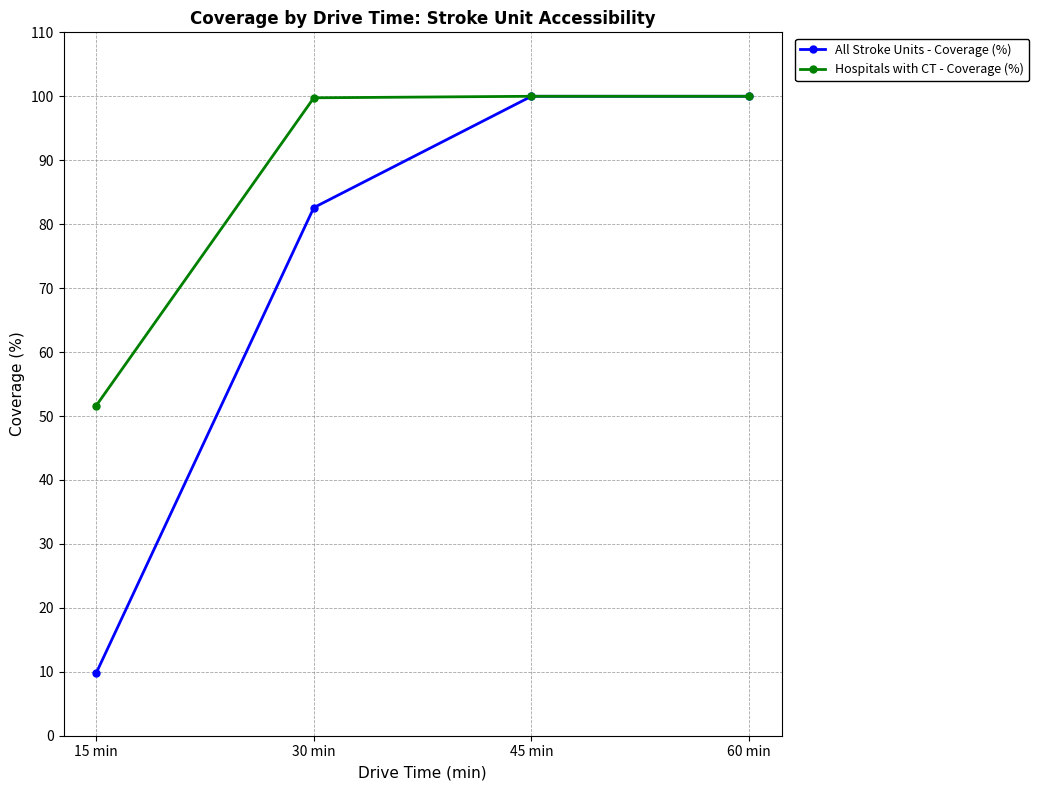

True or false: Hospitals with CT - Coverage (%) has a value of 60.1 at 60 min.

False